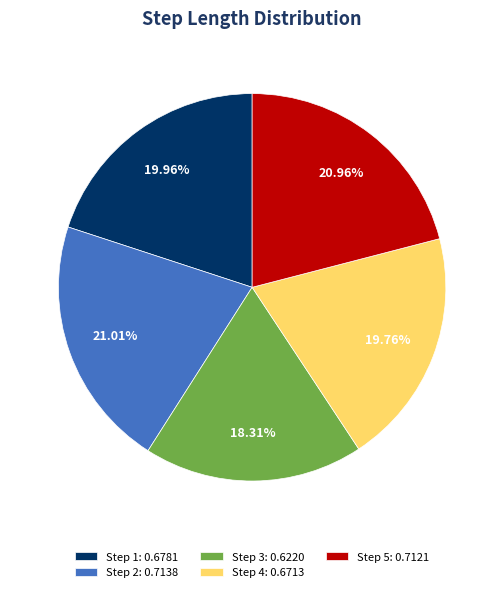

How much of the chart is everything except Step 5?

79.0%